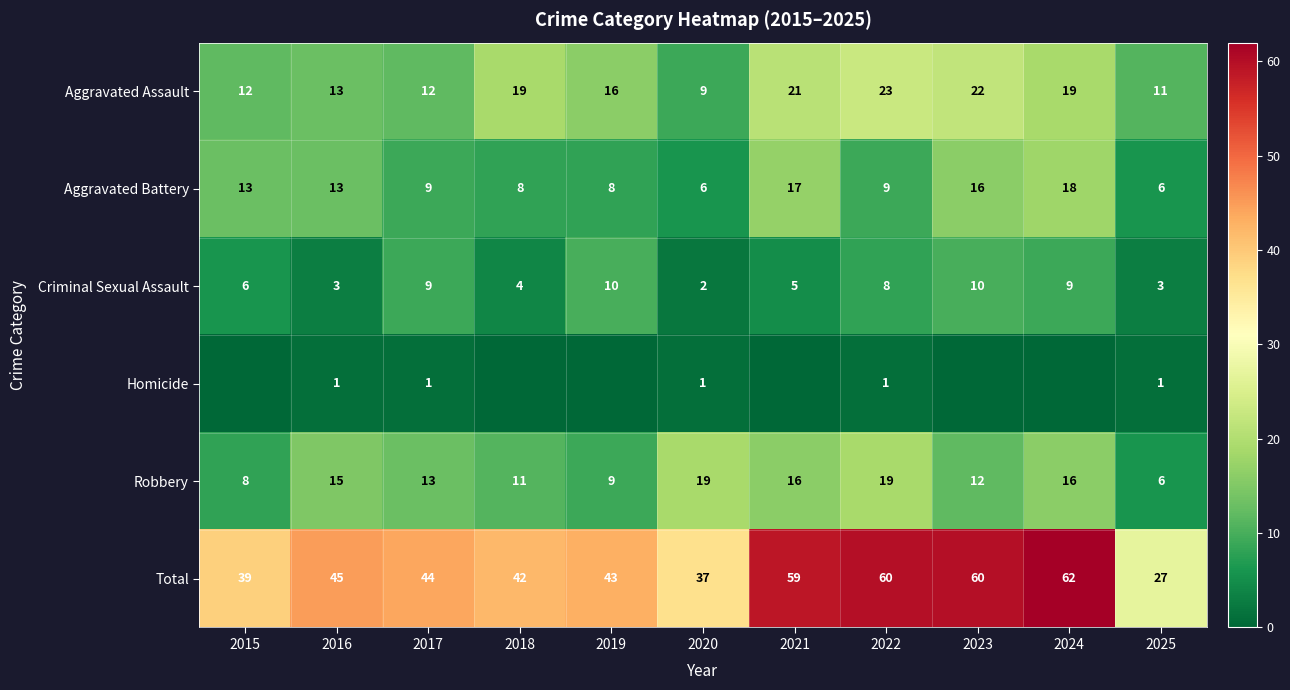

True or false: Aggravated Assault has a value of 8 at 2018.

False